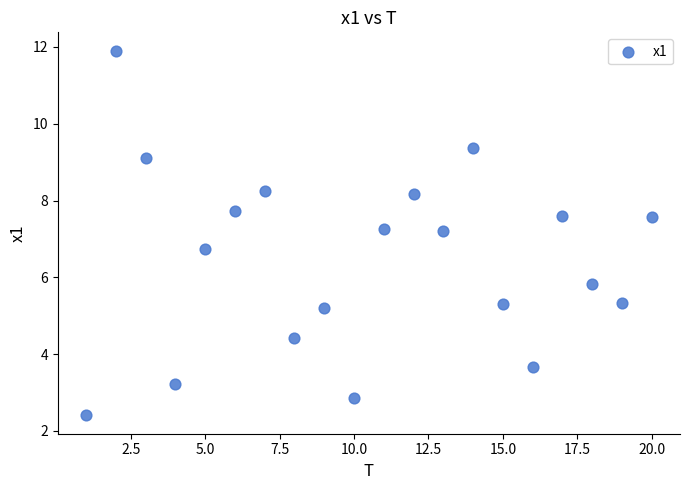

What is the range of Y values (max minus min)?

9.5